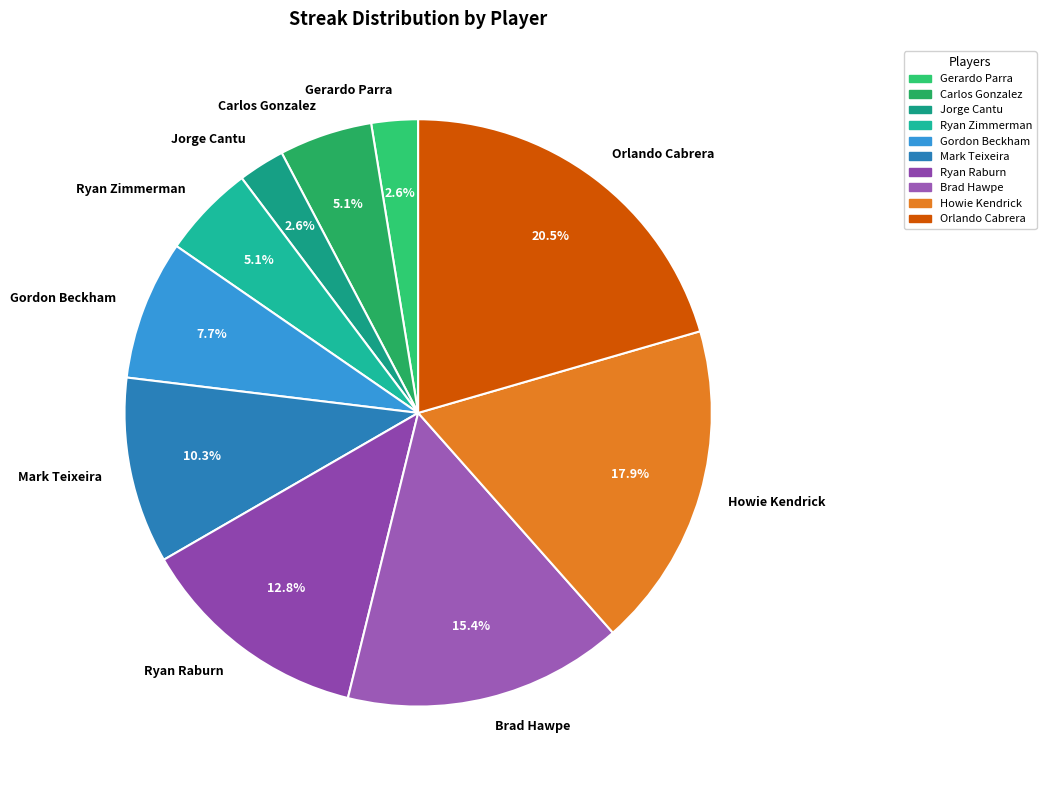

To the nearest percent, what is the combined percentage of Ryan Zimmerman and Gordon Beckham?

13%